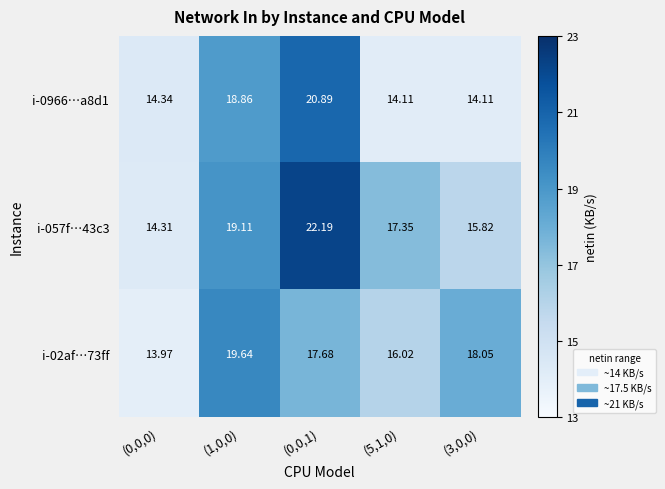

Which series changed the most between (0,0,0) and (0,0,1)?

i-057f…43c3